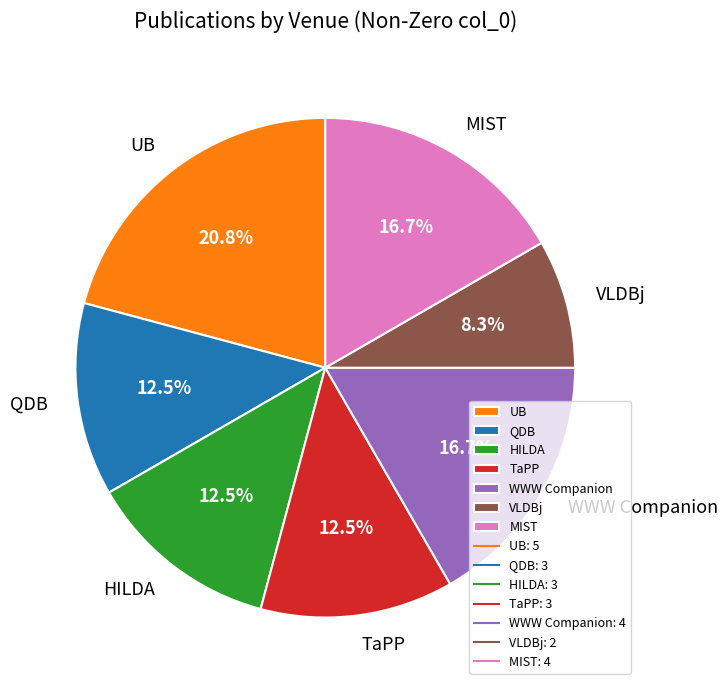

The MIST slice represents 17% of the pie. True or false?

True